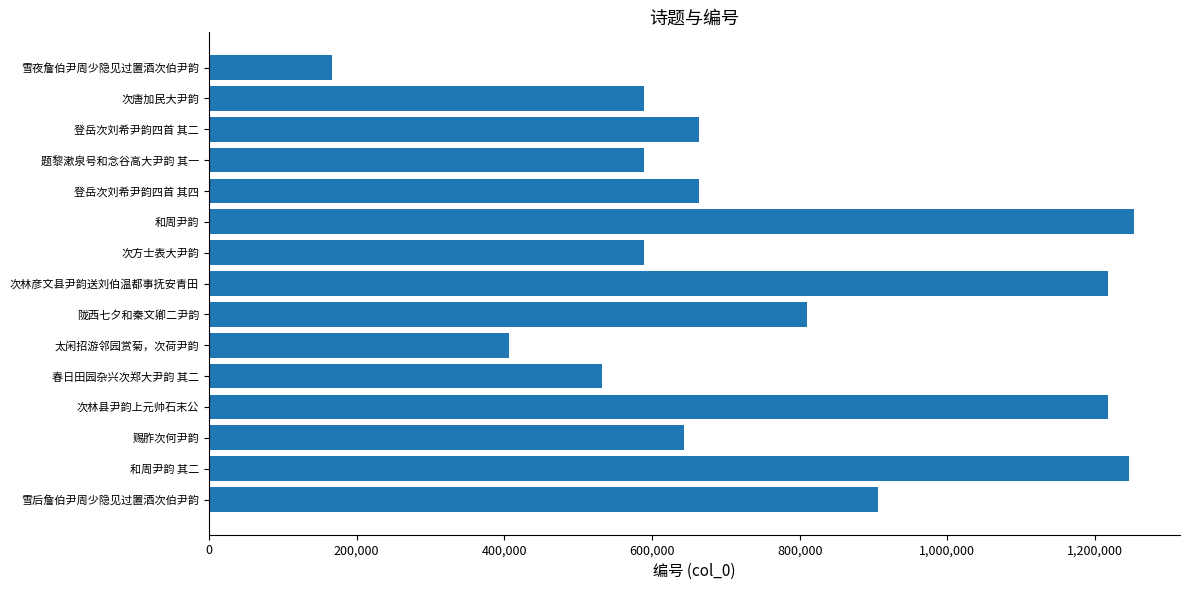

Read the value at 次唐加民大尹韵, to the nearest 50.

588700